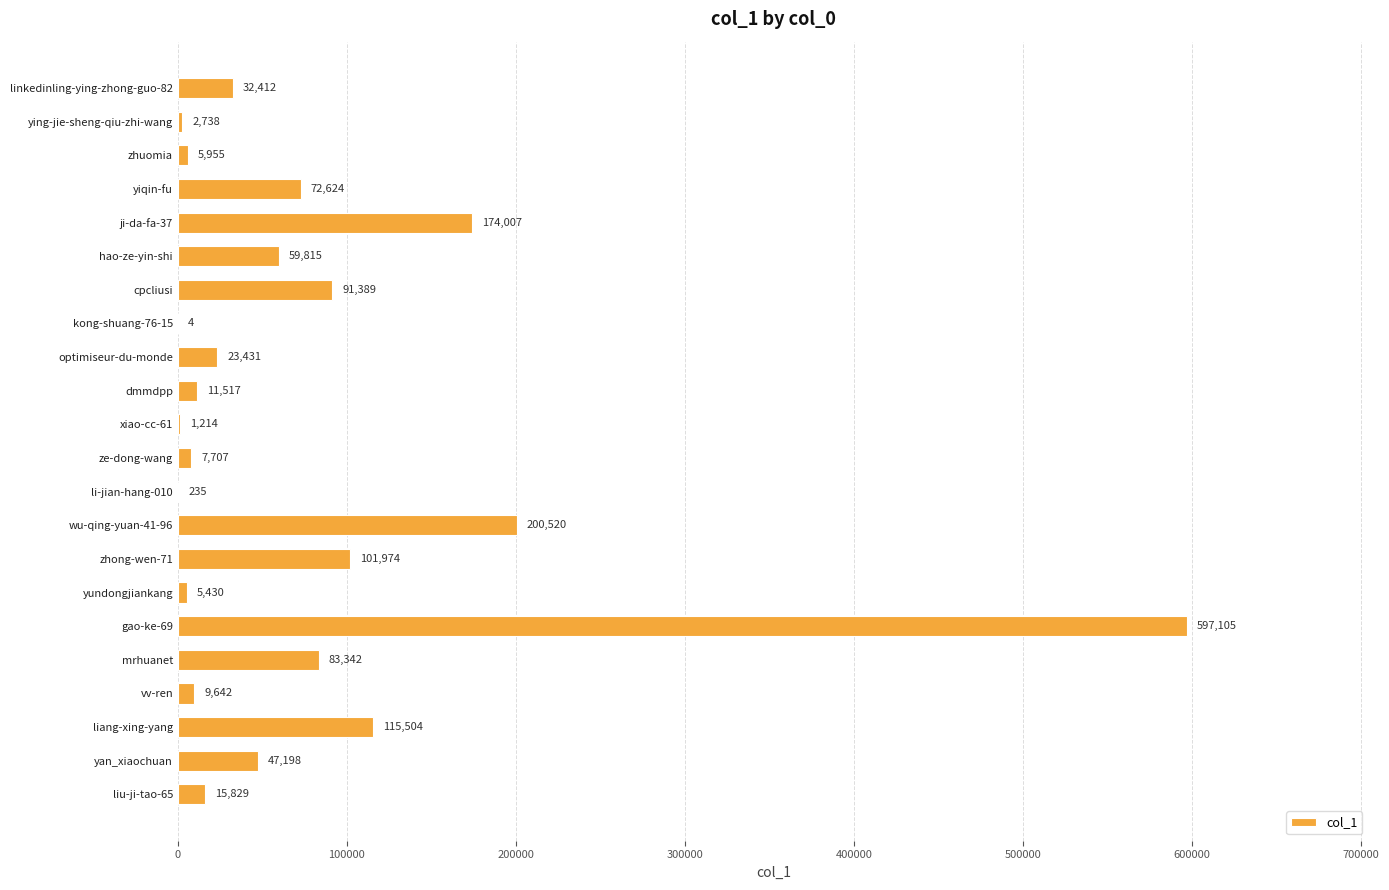

The chart shows a value of 53979 at liang-xing-yang. True or false?

False